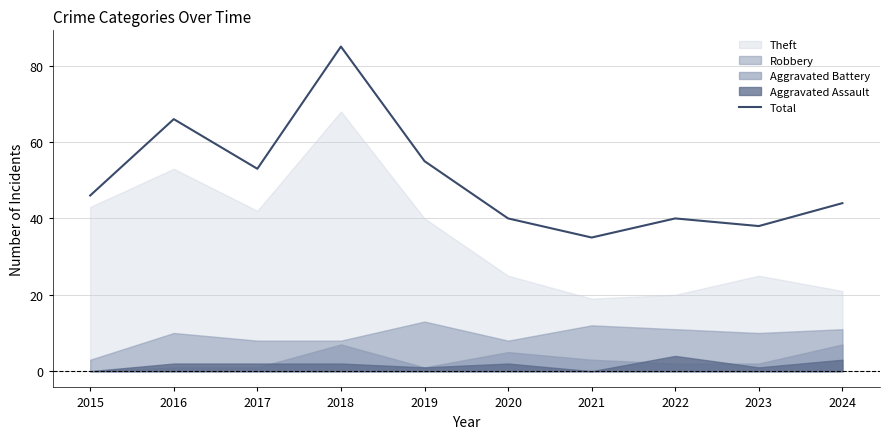

Is it true that Total equals 33 at 2018?

False